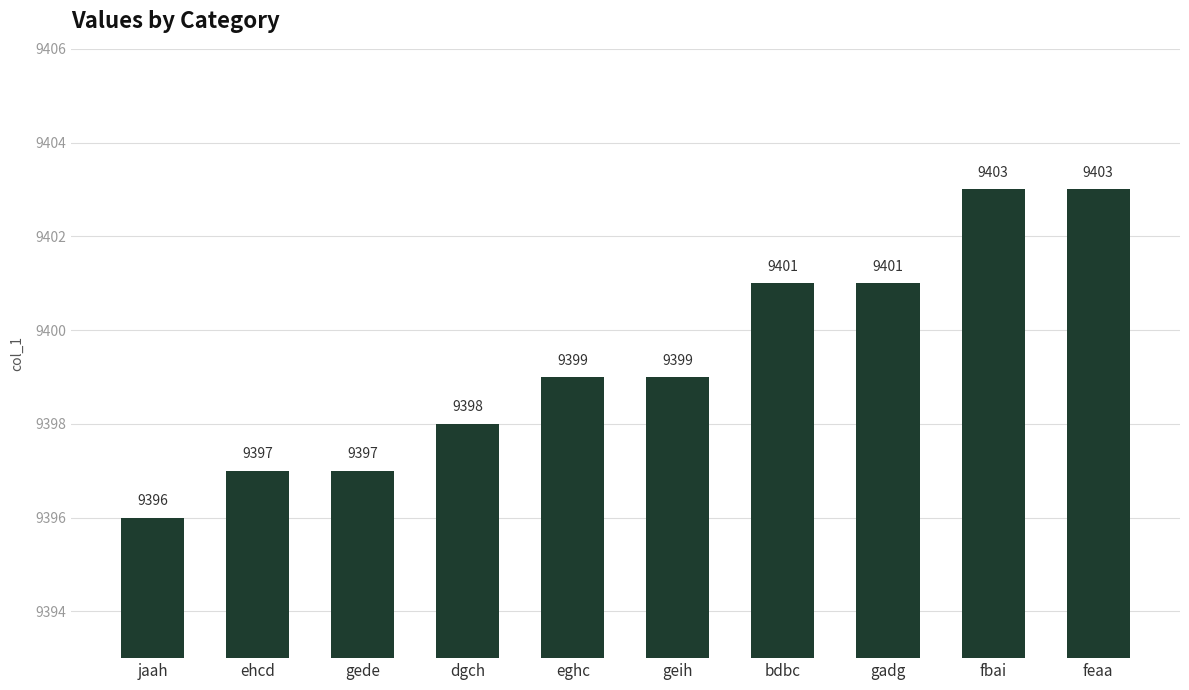

What position from the right is eghc?

6